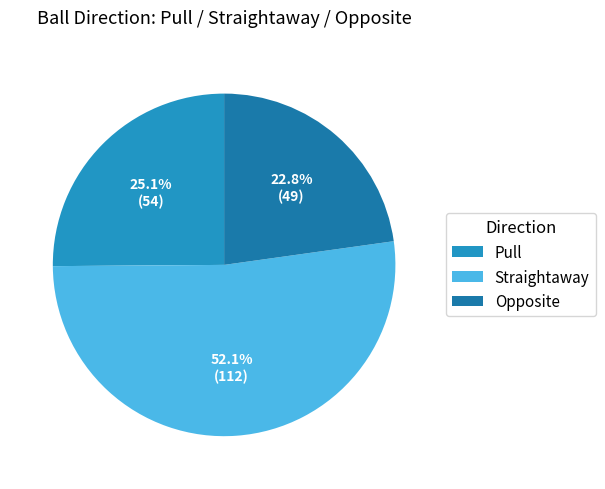

Is it true that Pull is 25% of the pie?

True